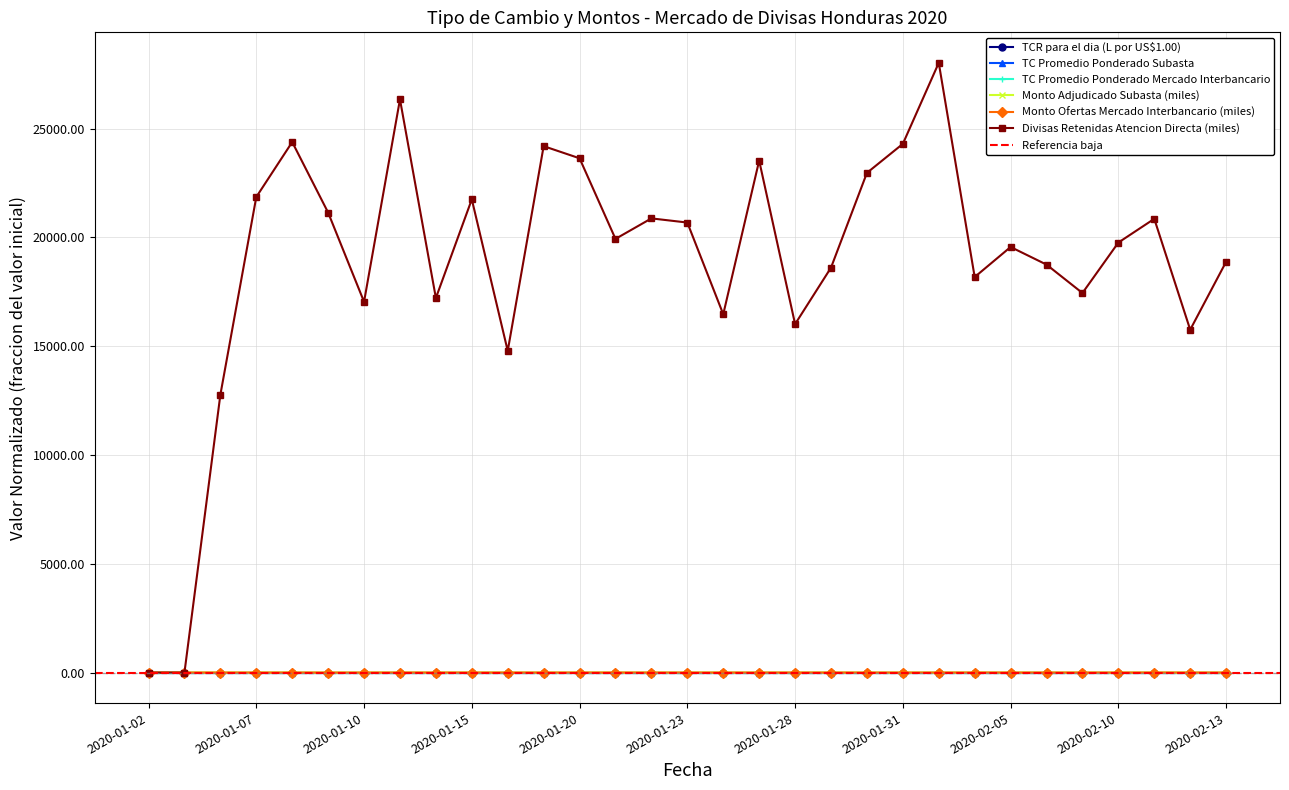

Where is the first local minimum for TC Promedio Ponderado Subasta?

2020-01-03